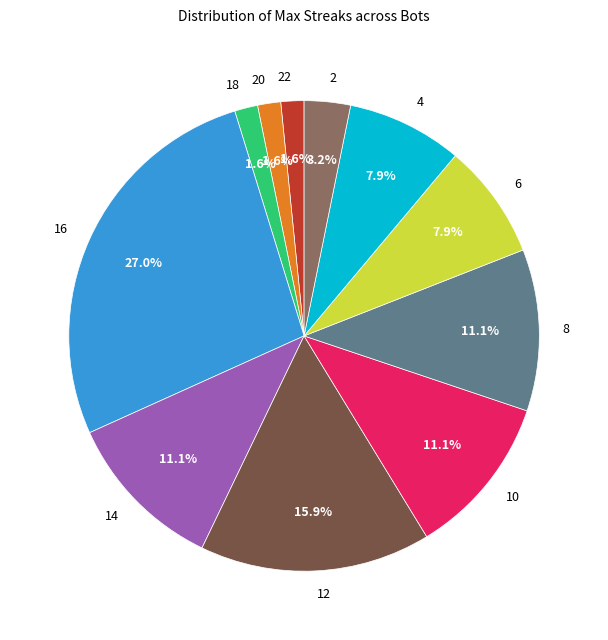

Which category has the biggest portion of the pie?

16